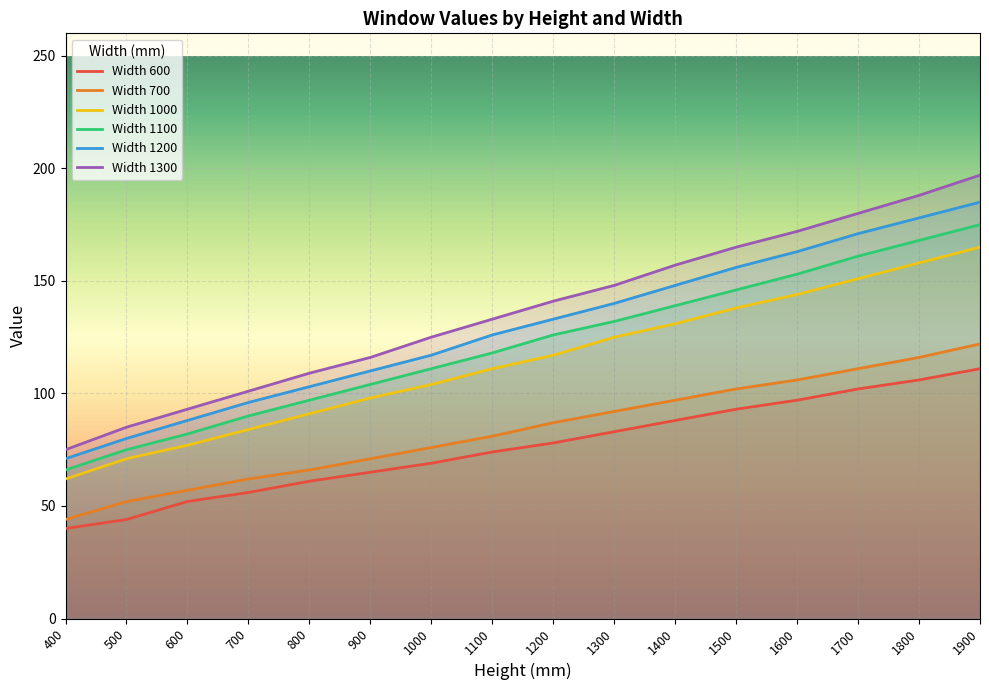

How many values in the Width 700 series are below 87?

8